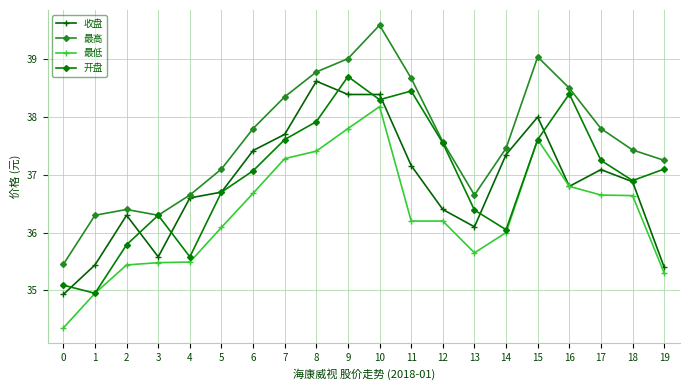

What are all the series names shown in the legend?

收盘, 最高, 最低, 开盘